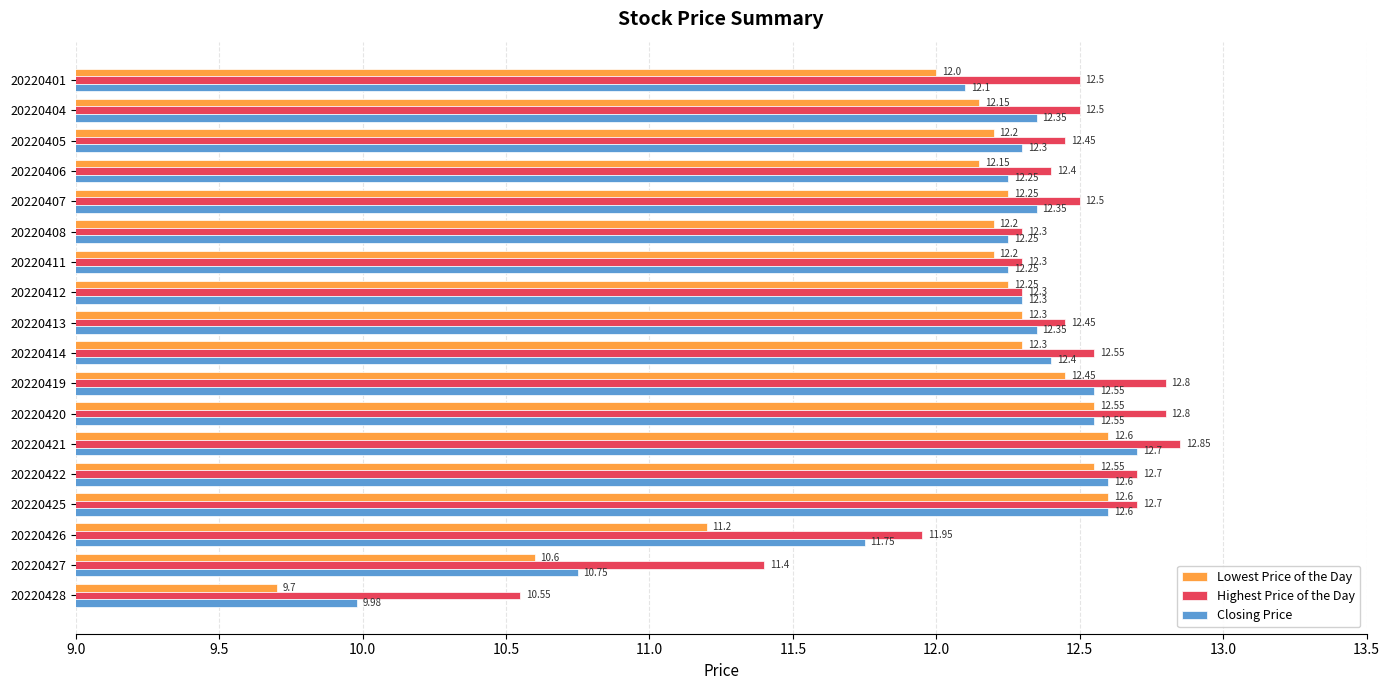

What is the difference between the maximum and minimum values in the Closing Price series?

2.7